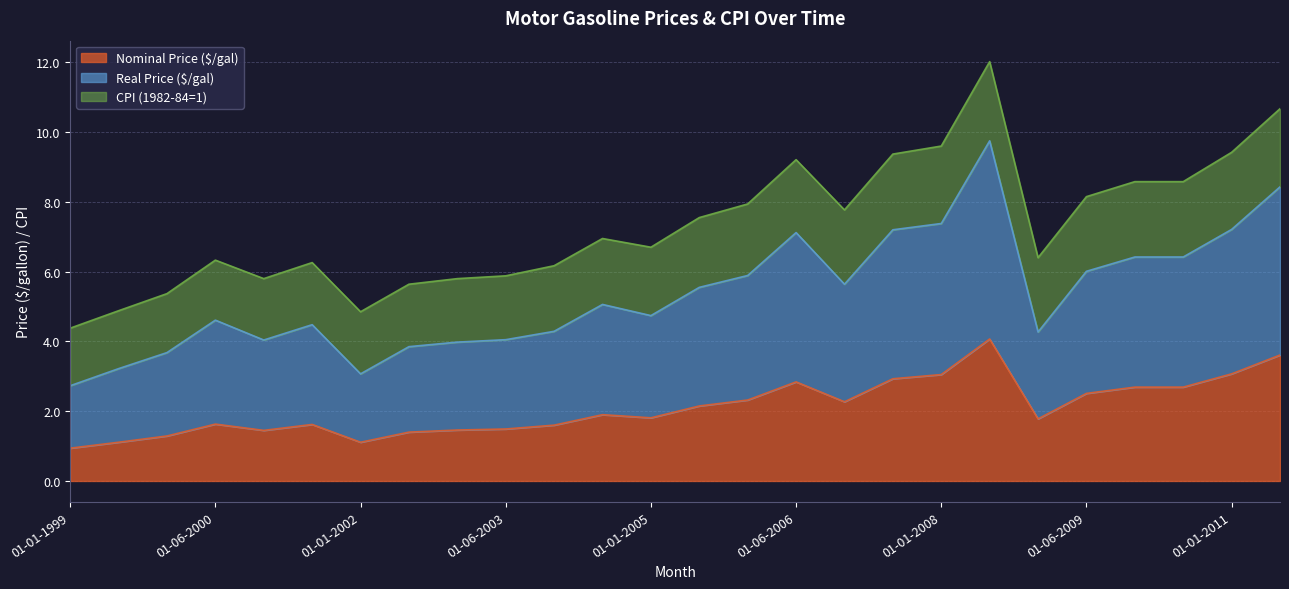

How many data points in Real Price ($/gal) are less than 5?

13